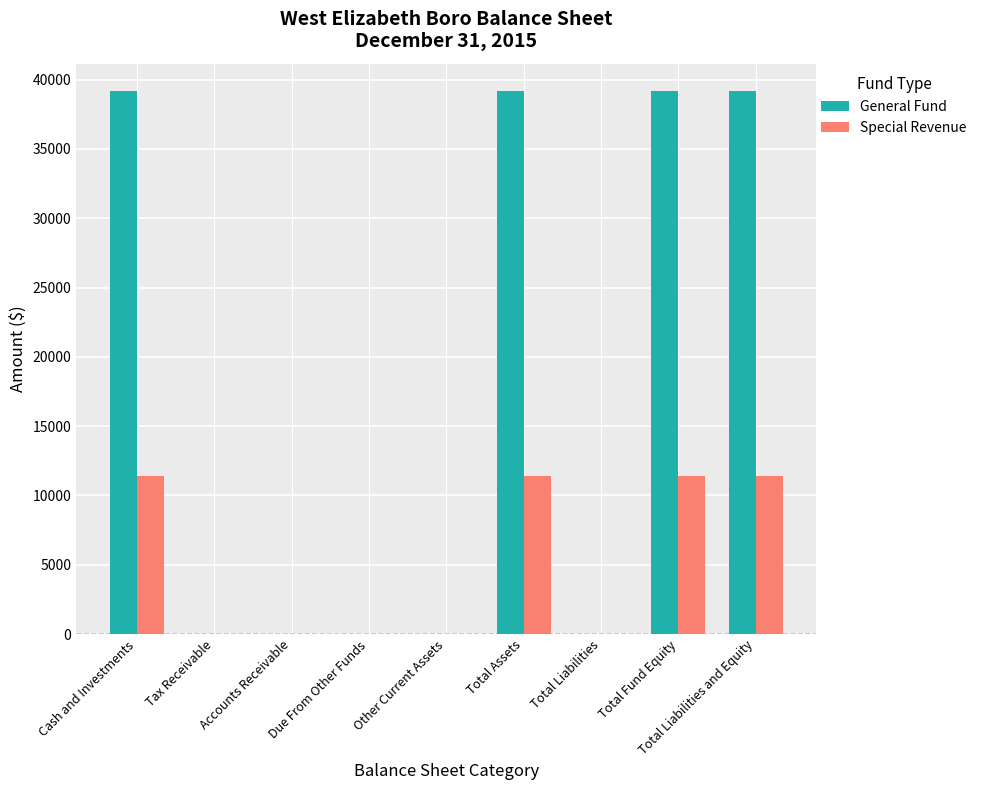

Which series changed the most between Tax Receivable and Total Assets?

General Fund